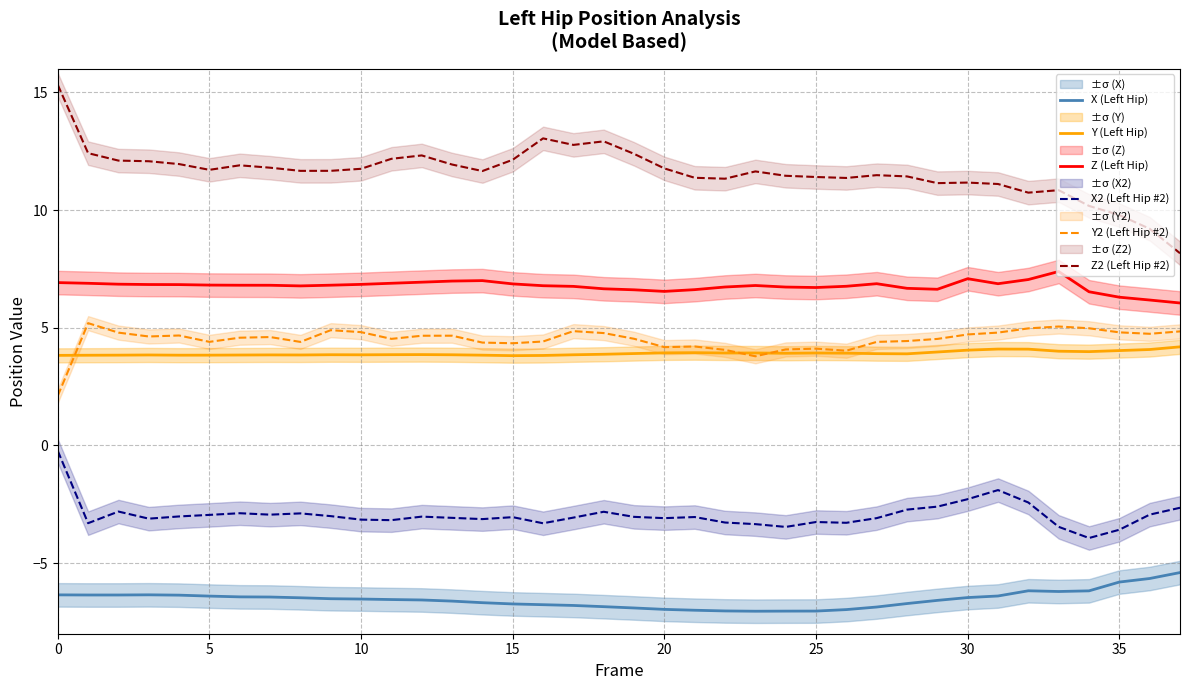

True or false: Y (Left Hip) has a value of 1.6 at 16.

False